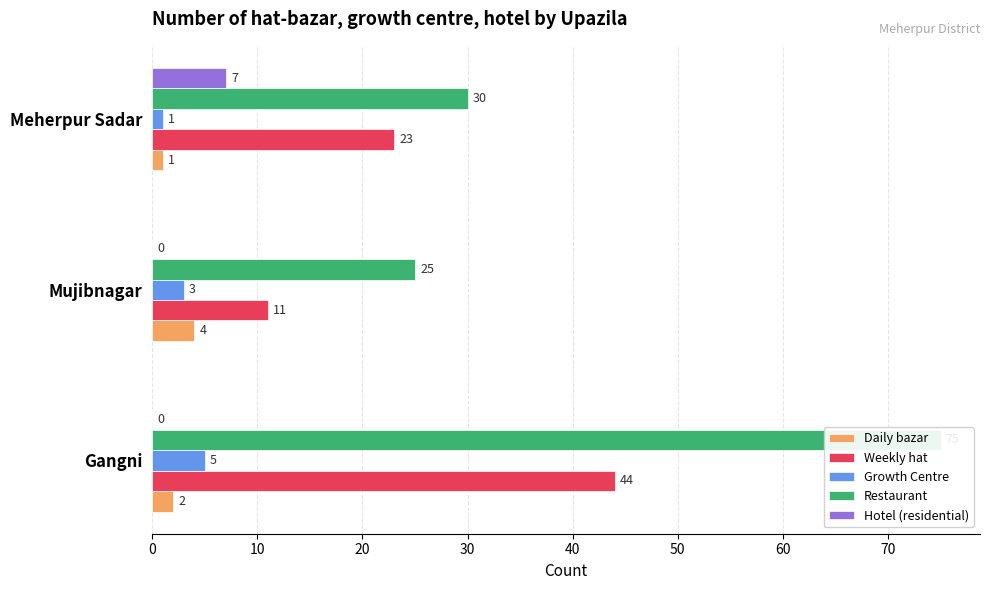

What is the spread (max minus min) of values at 10?

25